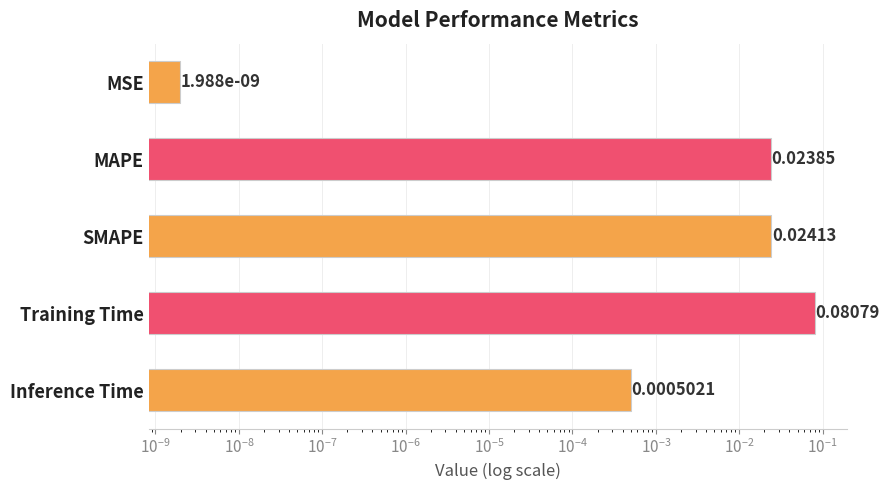

Does the chart contain any negative values?

No